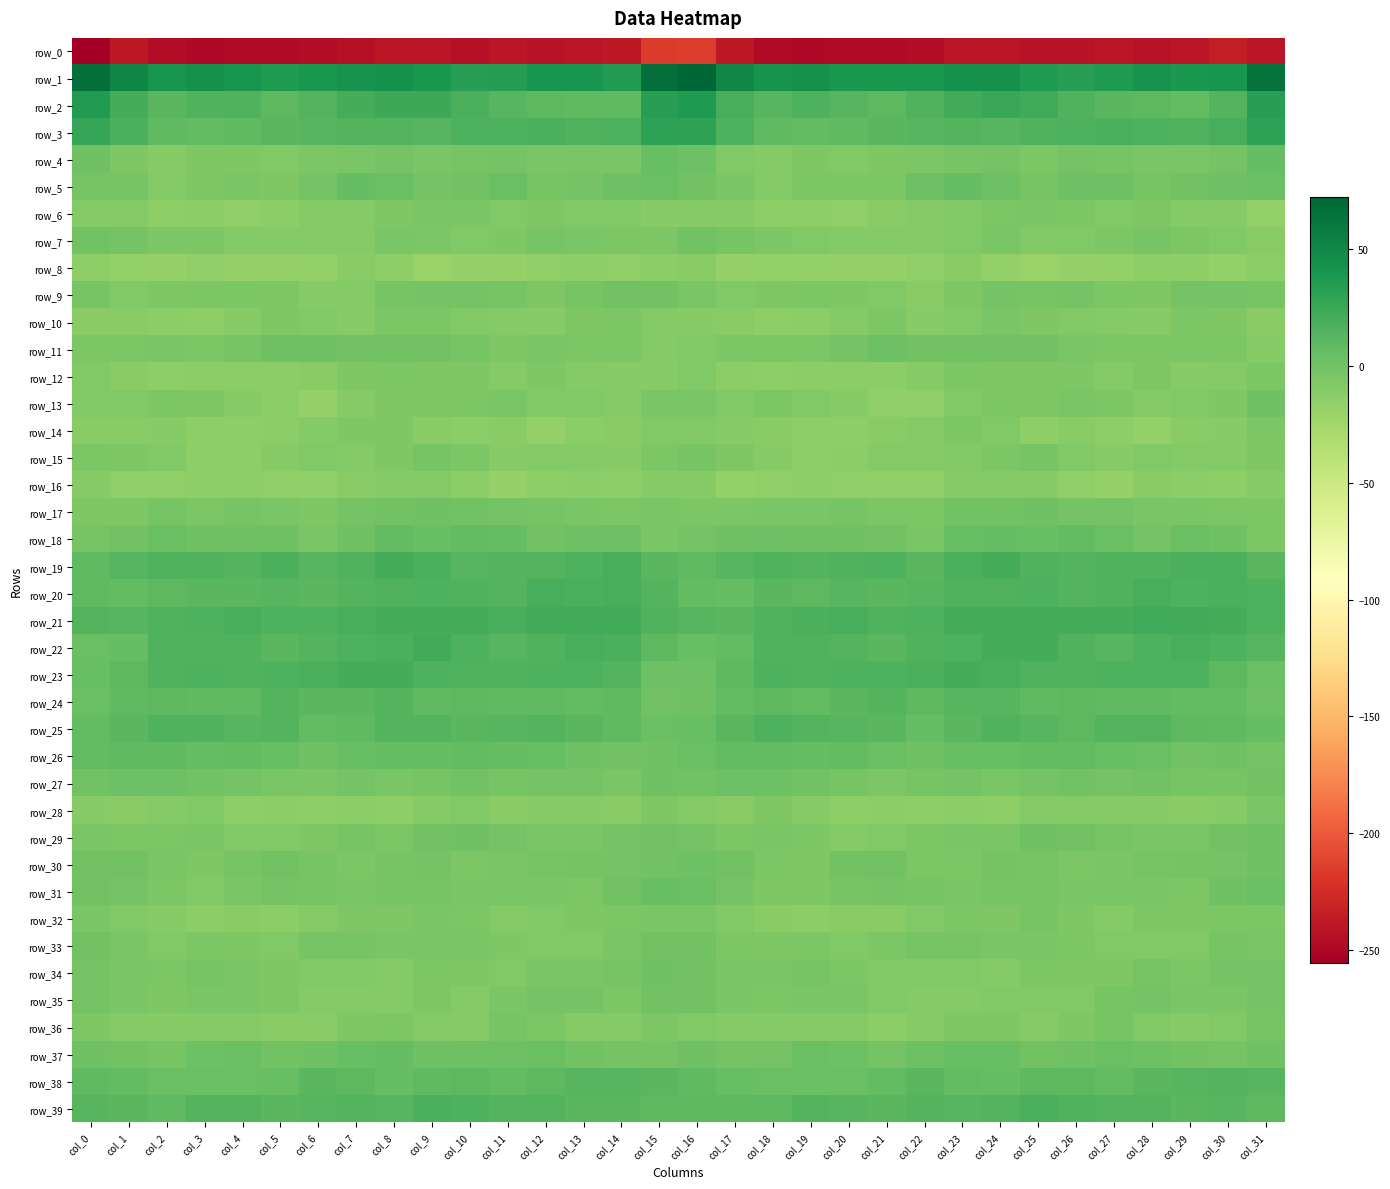

How many values in the row_8 series exceed -16?

14